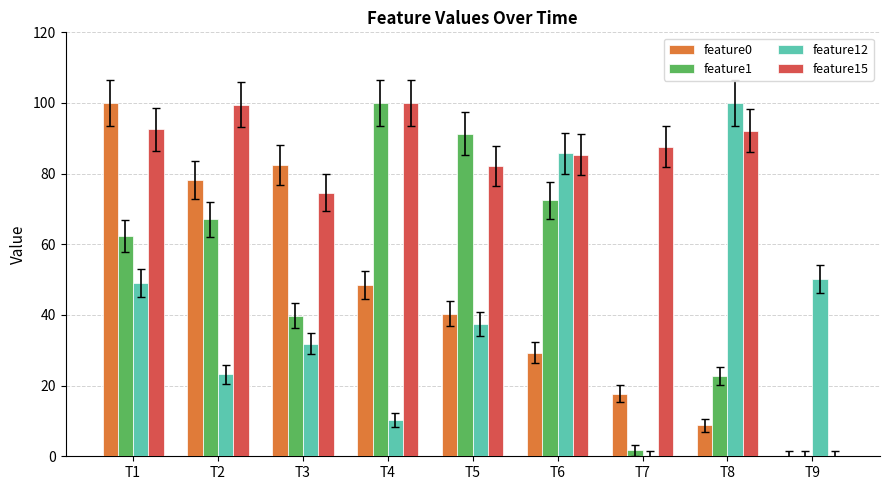

What is the difference between the feature12 values at T9 and T5?

12.6